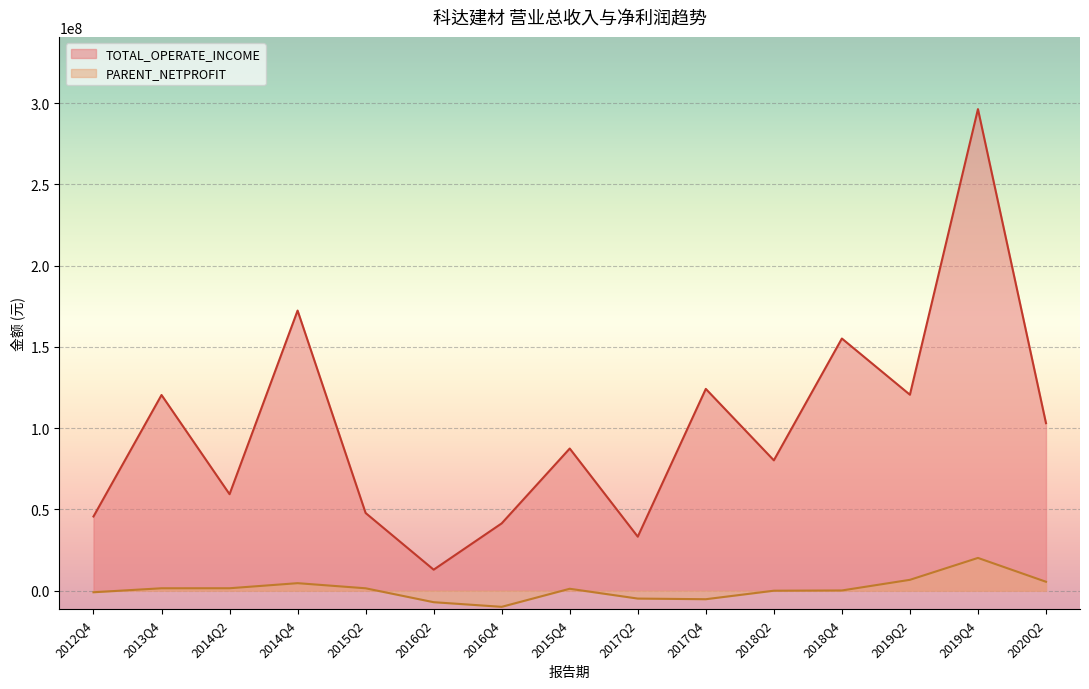

What is the difference between the maximum and second lowest values in the PARENT_NETPROFIT series?

27243984.3